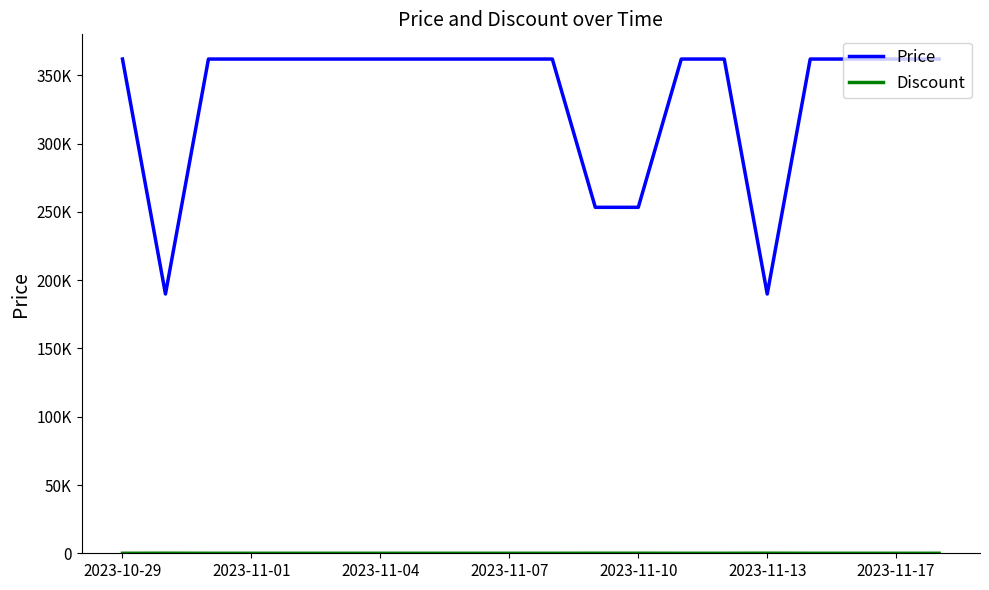

Reading left to right, transcribe all the data shown in this chart.

Price: 362000	189900	362000	362000	362000	362000	362000	362000	362000	362000	362000	253400	253400	362000	362000	189900	362000	362000	362000	362000
Discount: 0	48	0	0	0	0	0	0	0	0	0	30	30	0	0	48	0	0	0	0